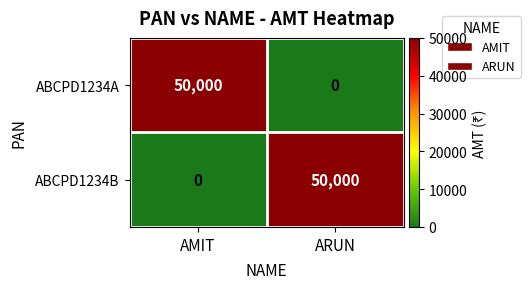

Is it true that ABCPD1234B equals -28132 at AMIT?

False